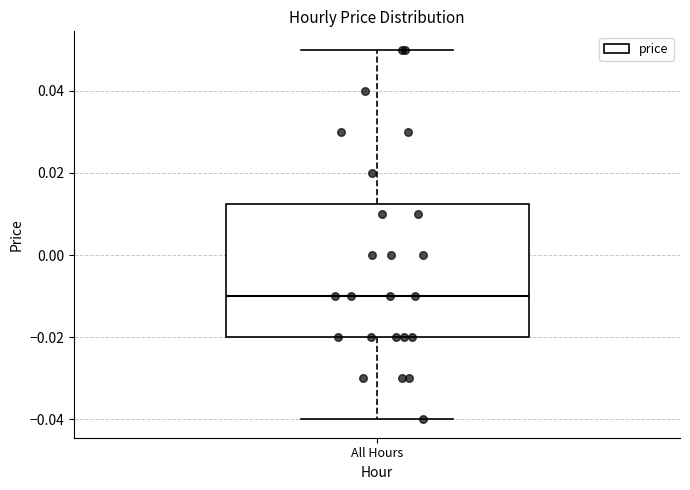

Read this box plot against the y-axis: the position of the median line, the range covered by the box, and the ends of both whiskers. The values are not printed on the chart, so give them approximately, as read against the axis.

median -0.010, box -0.020 to 0.012, whiskers -0.040 to 0.050